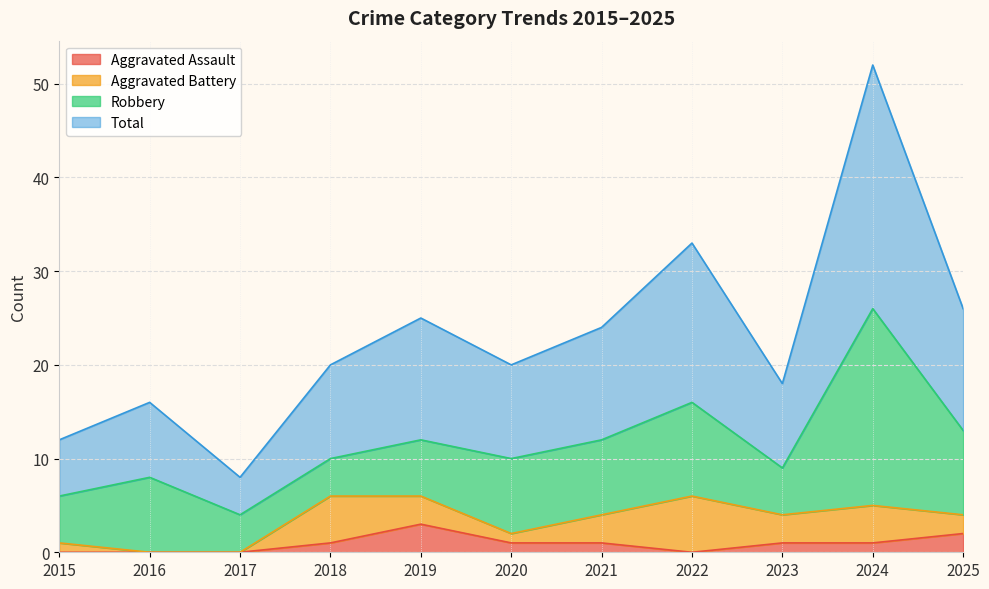

Where does the Total series first go above 20?

2019